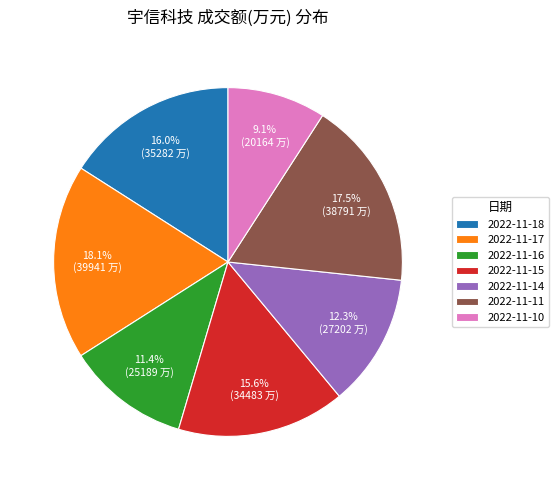

Which category has the biggest portion of the pie?

2022-11-17